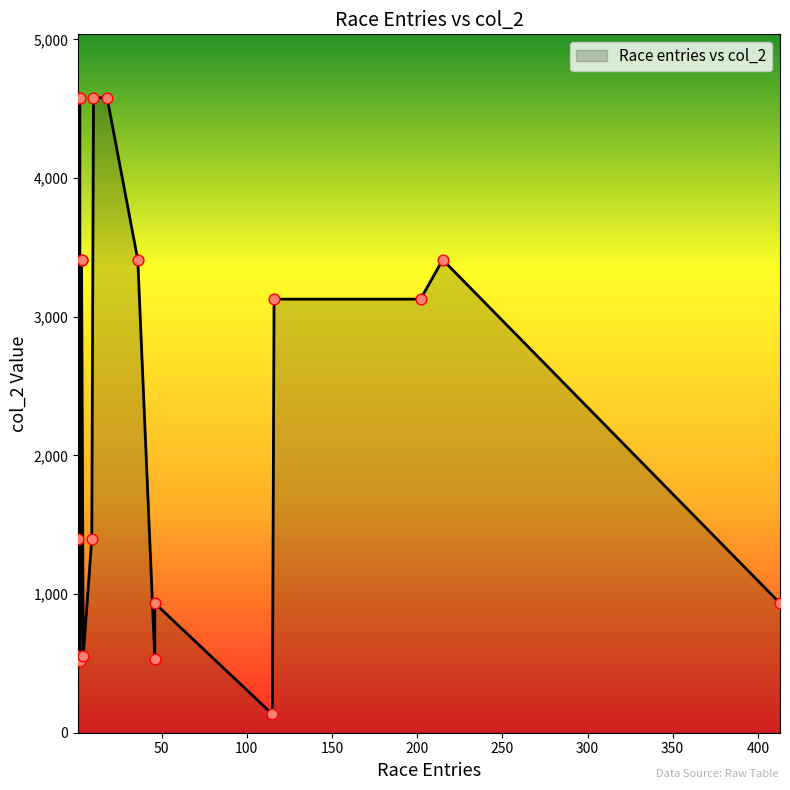

Between 3 and 1, which is larger?

1